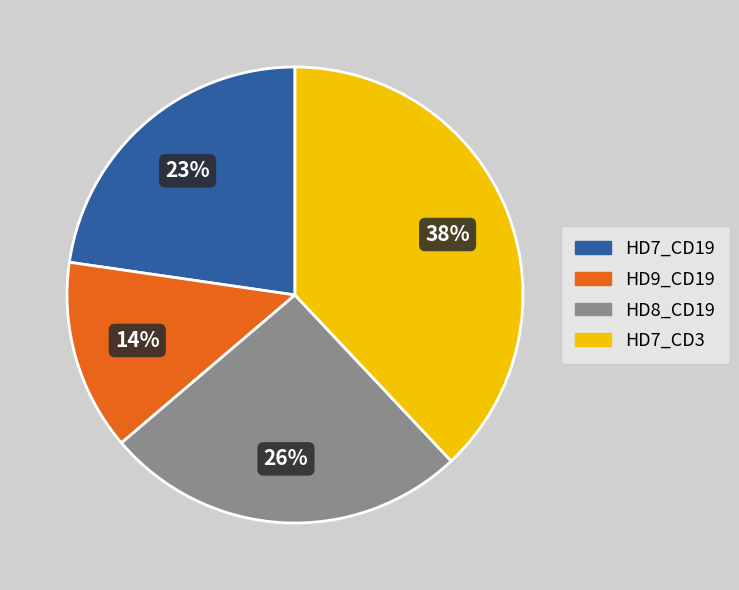

The HD8_CD19 slice represents 39% of the pie. True or false?

False